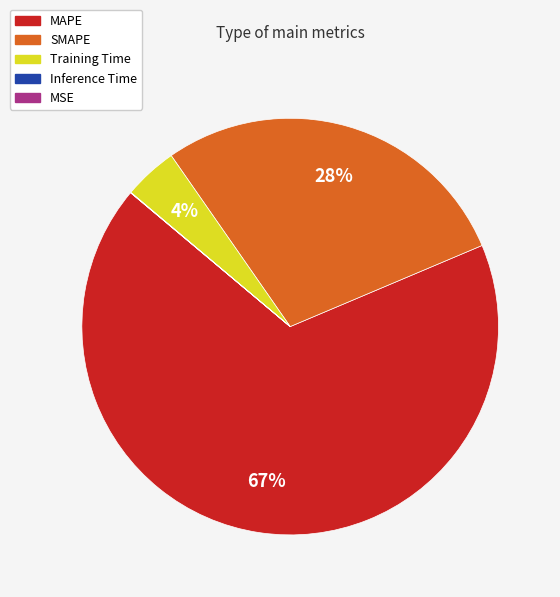

The MAPE slice represents 67% of the pie. True or false?

True